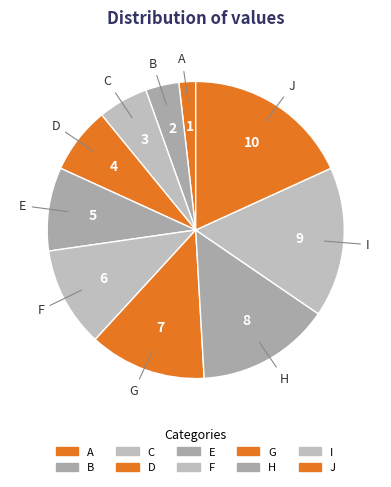

Which category has the biggest portion of the pie?

J